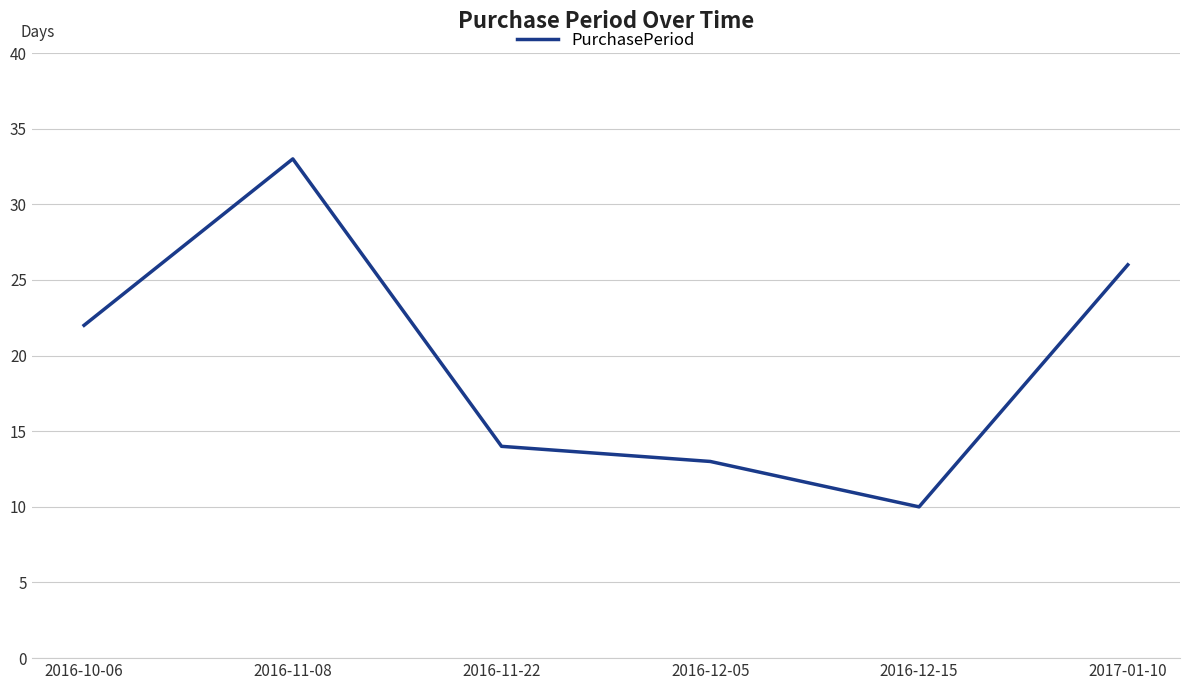

What position from the right is 2016-12-05?

3